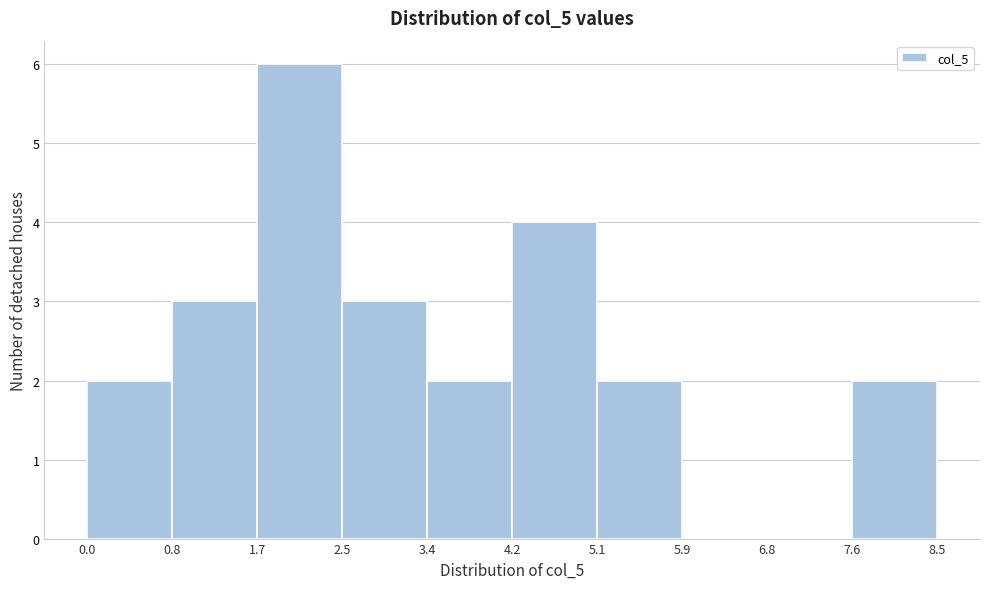

Reading left to right, list every bar in this chart as the range it spans on the x-axis followed by its height. The values are not printed on the chart, so give them approximately, as read against the axis.

0.0 to 0.8: 2
0.8 to 1.7: 3
1.7 to 2.5: 6
2.5 to 3.4: 3
3.4 to 4.2: 2
4.2 to 5.1: 4
5.1 to 5.9: 2
5.9 to 6.8: 0
6.8 to 7.6: 0
7.6 to 8.5: 2